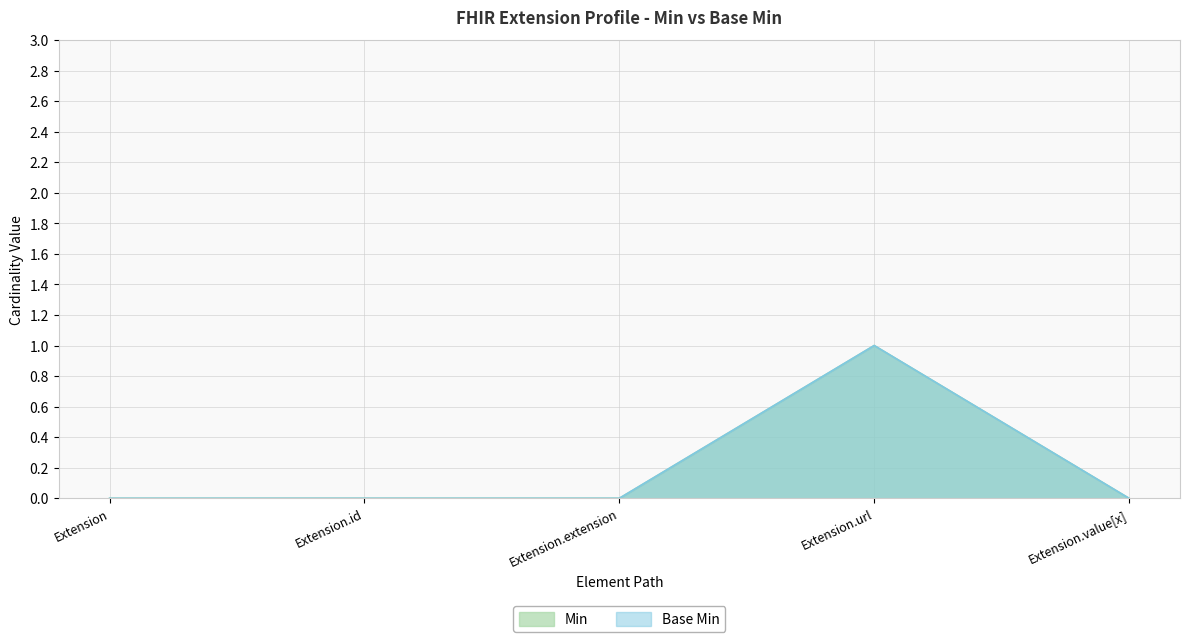

Is the value of Base Min at Extension.id greater than the value of Min at Extension.value[x]?

No